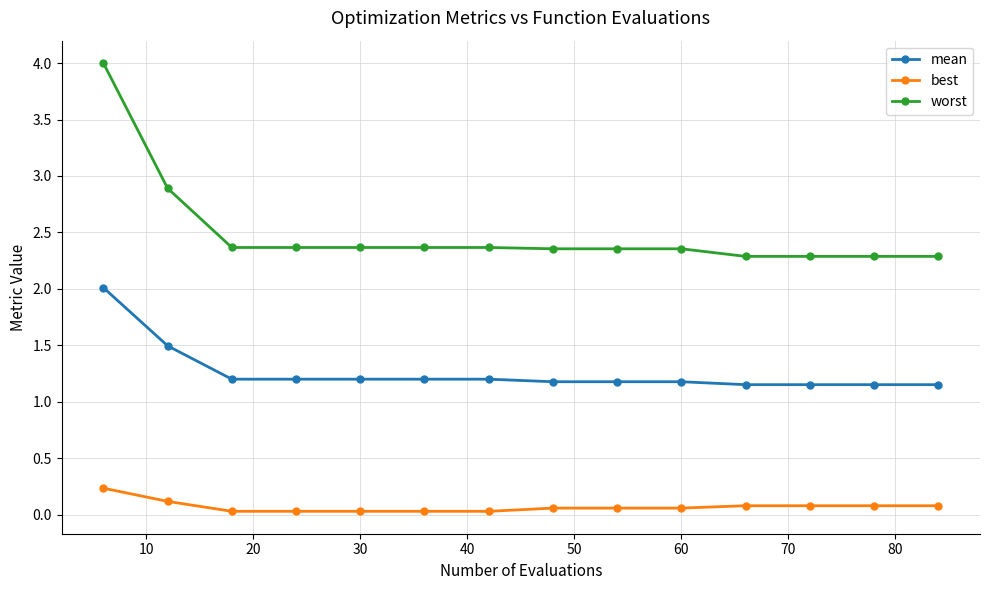

True or false: worst and best cross at least once.

False